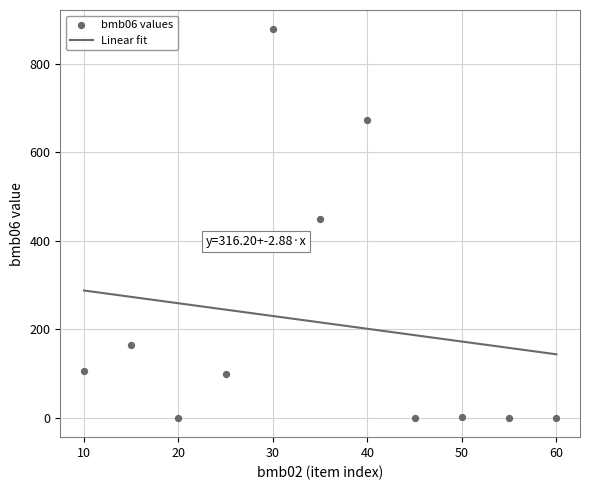

What is the minimum value for Linear fit?

143.3